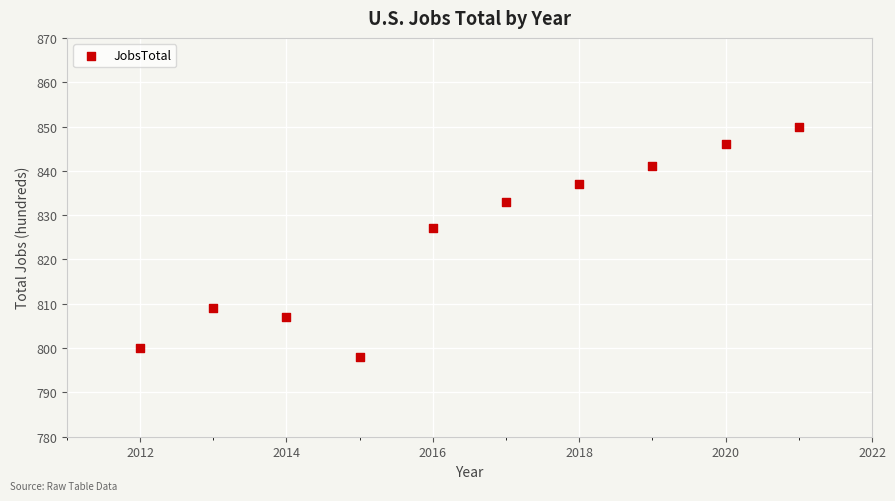

What is the average Y value?

825